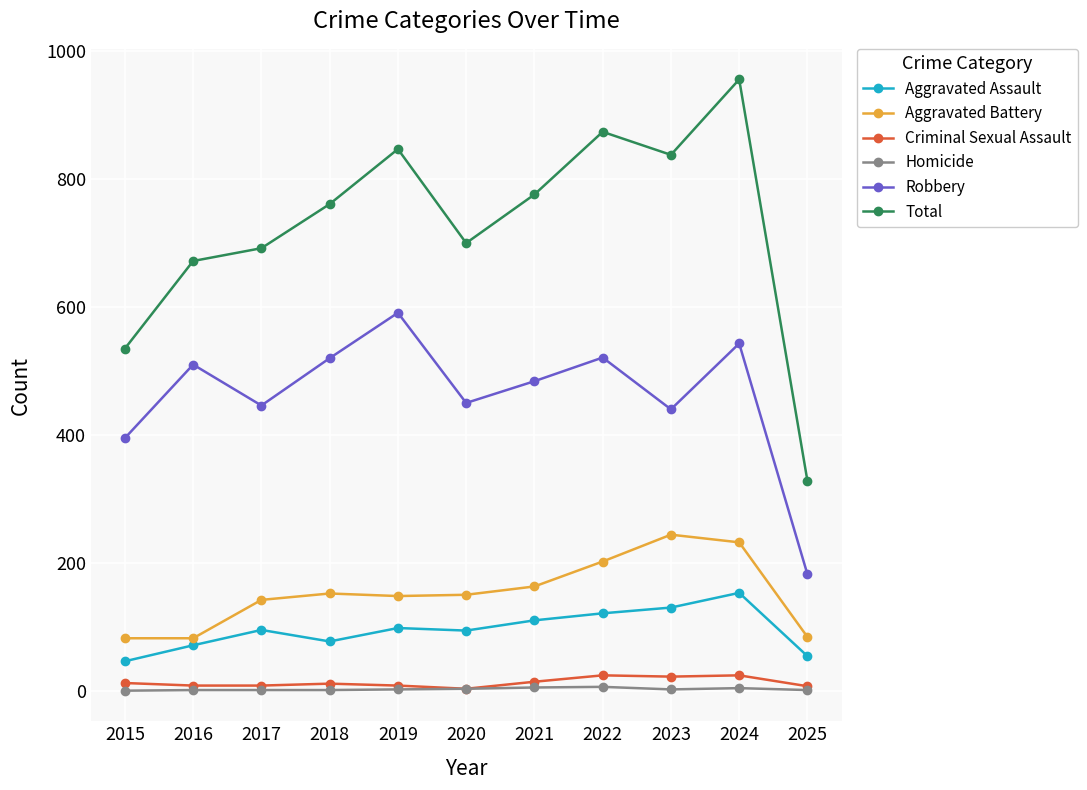

True or false: Robbery has more than 0 interior local peaks.

True